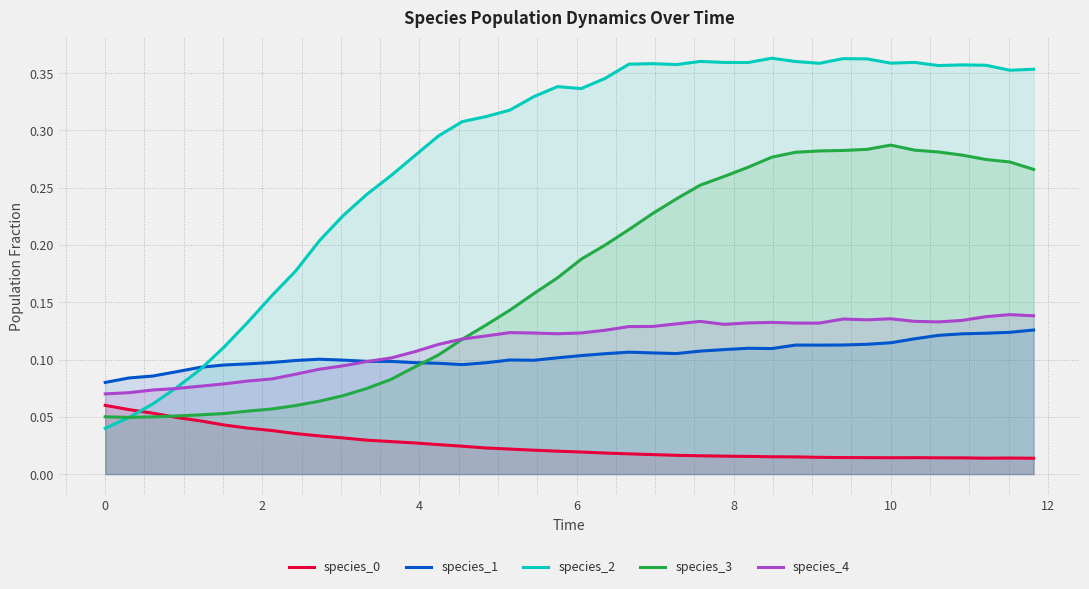

What are all the series names shown in the legend?

species_0, species_1, species_2, species_3, species_4